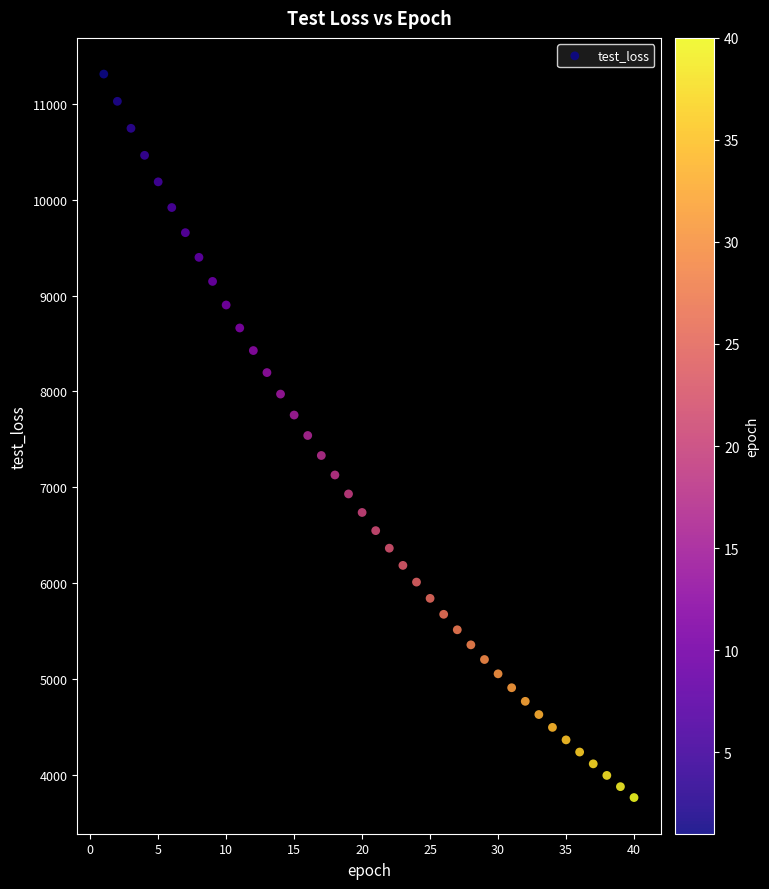

What is the range of X values (max minus min)?

39.0